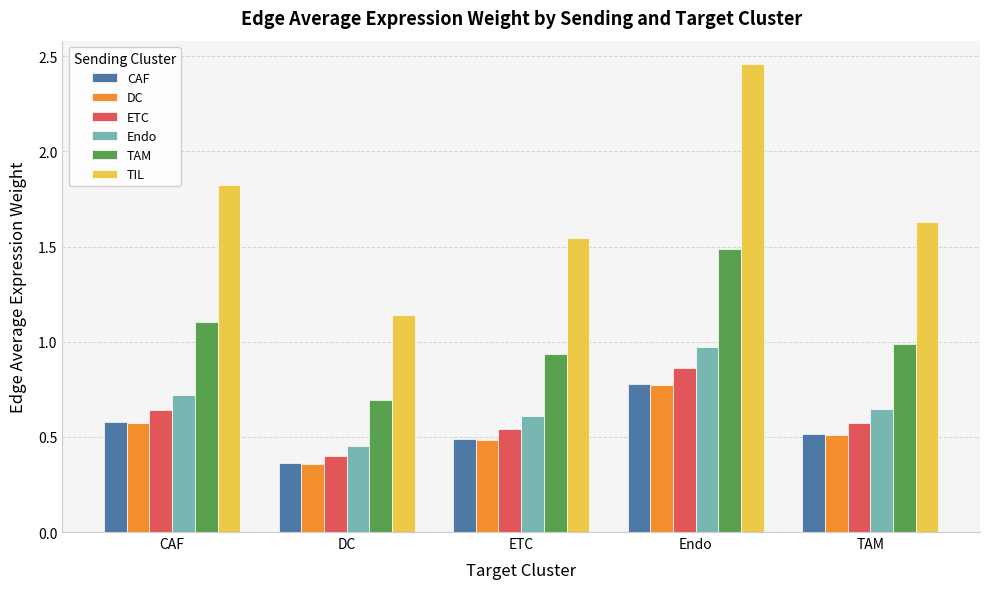

Does the chart contain stacked bars?

No